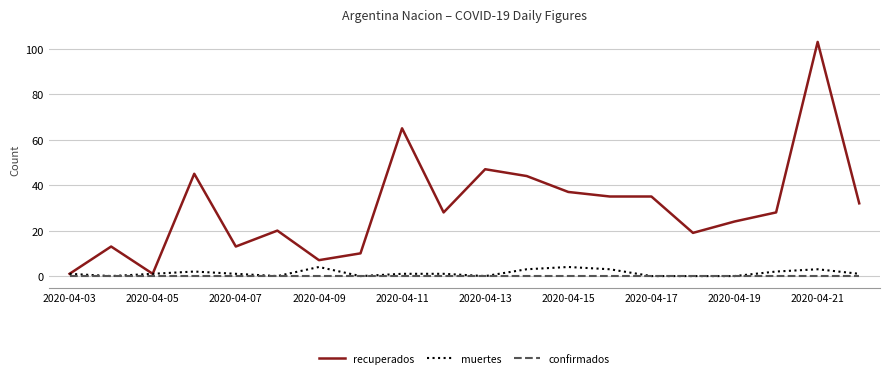

Which series has the widest spread of values?

recuperados